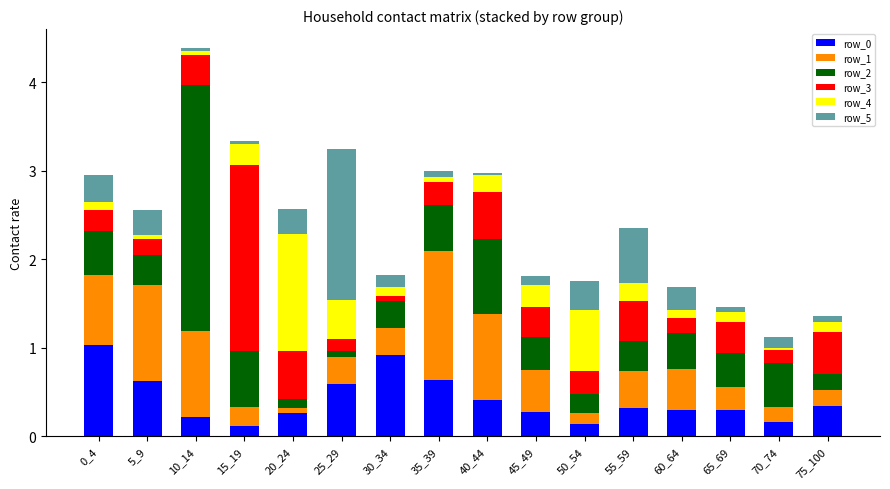

What is the highest value of the row_0 series?

1.0